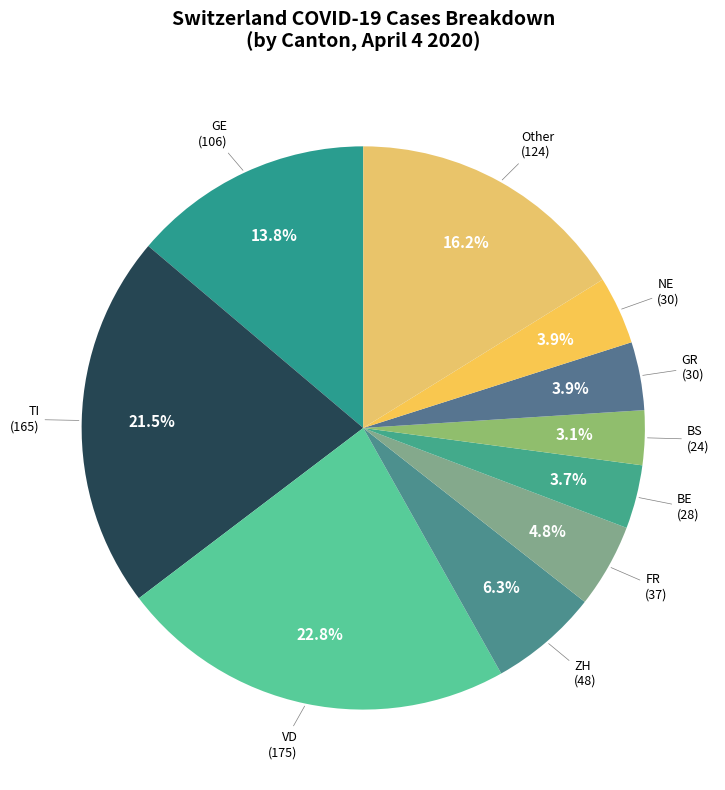

What portion of the pie excludes Other?

83.8%